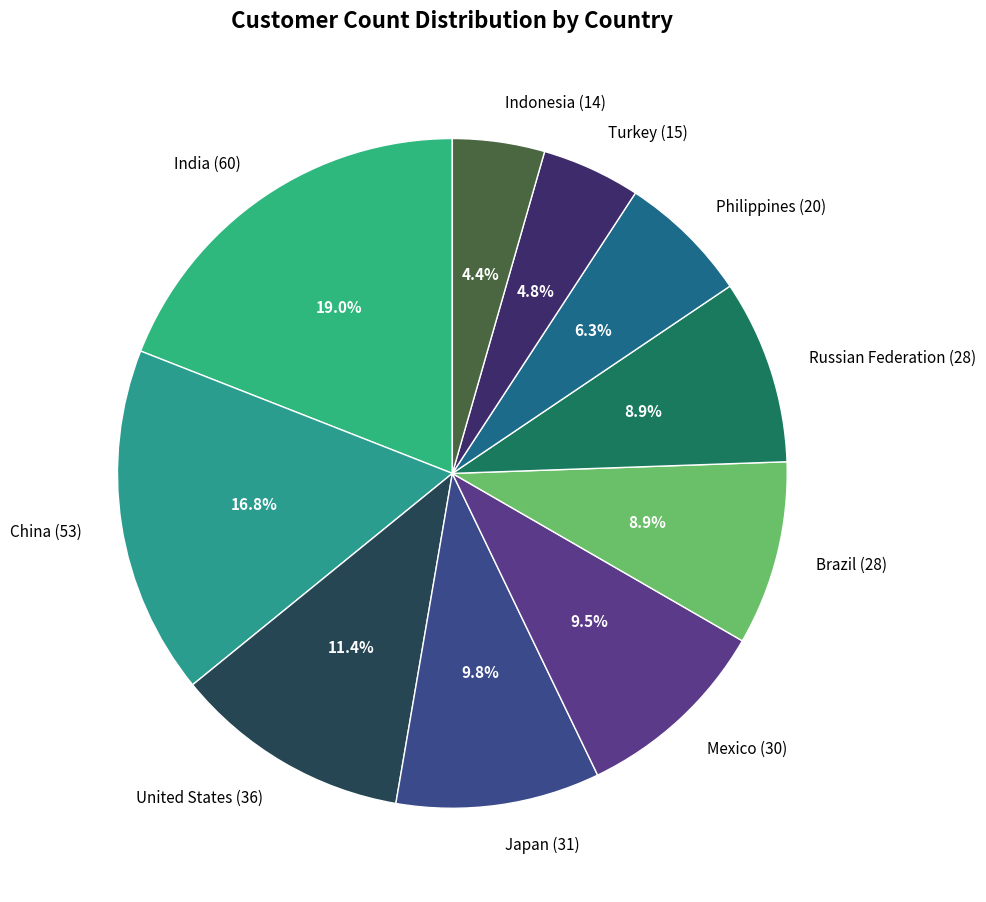

To the nearest percent, what is the combined percentage of United States and Japan?

21%